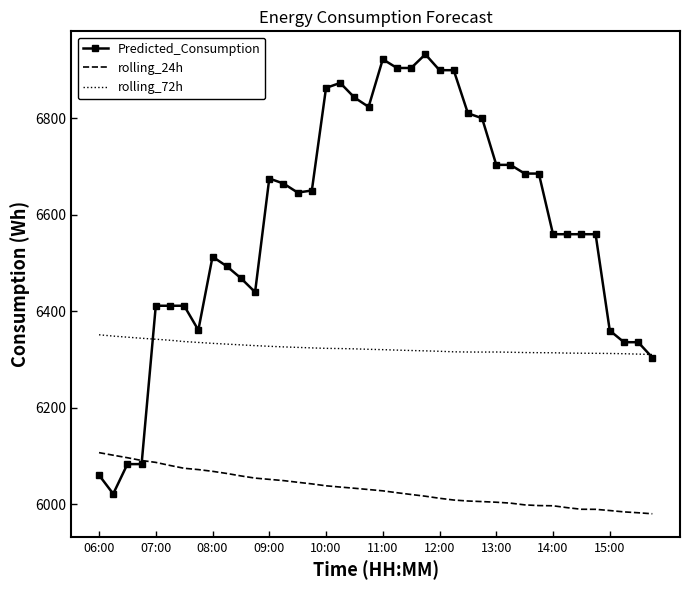

What are all the series names shown in the legend?

Predicted_Consumption, rolling_24h, rolling_72h